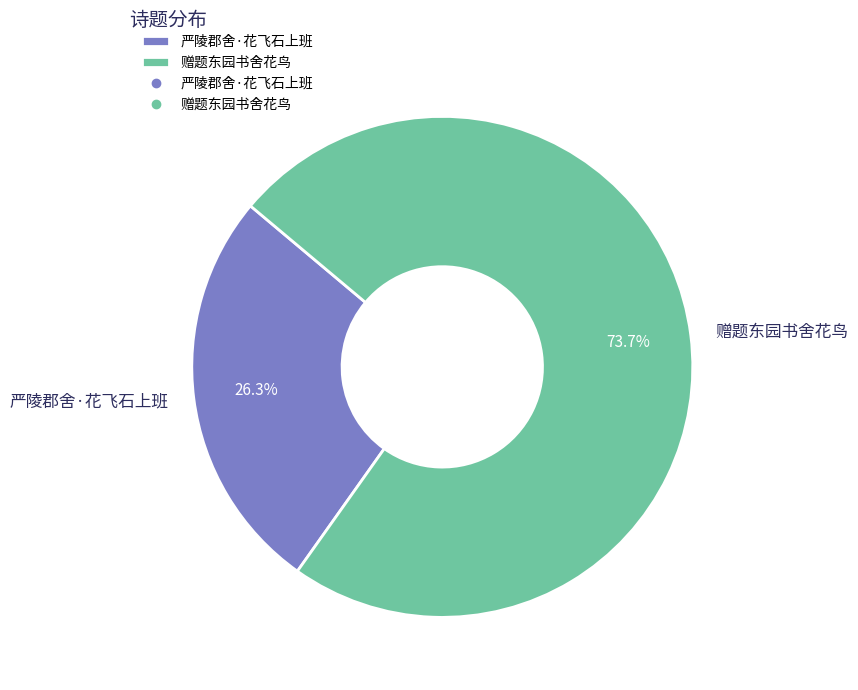

Which category has the smallest portion of the pie?

严陵郡舍·花飞石上班